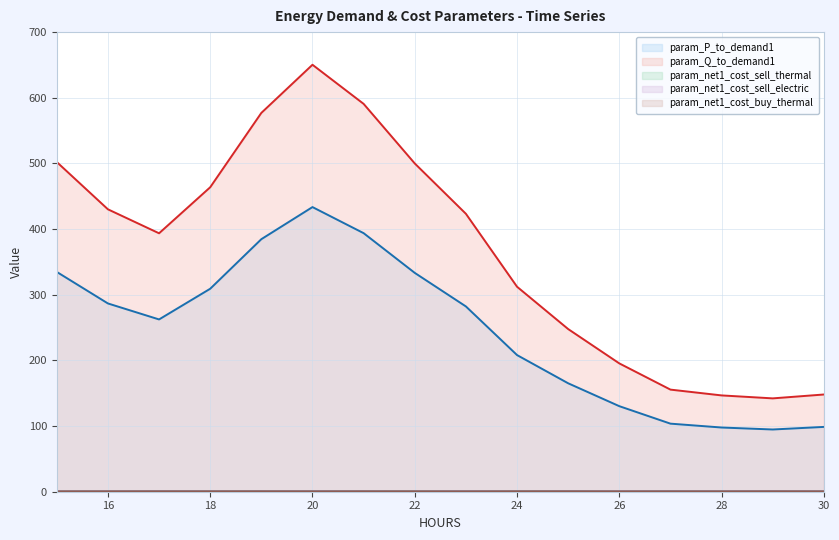

What is the average value of the param_Q_to_demand1 series?

367.4